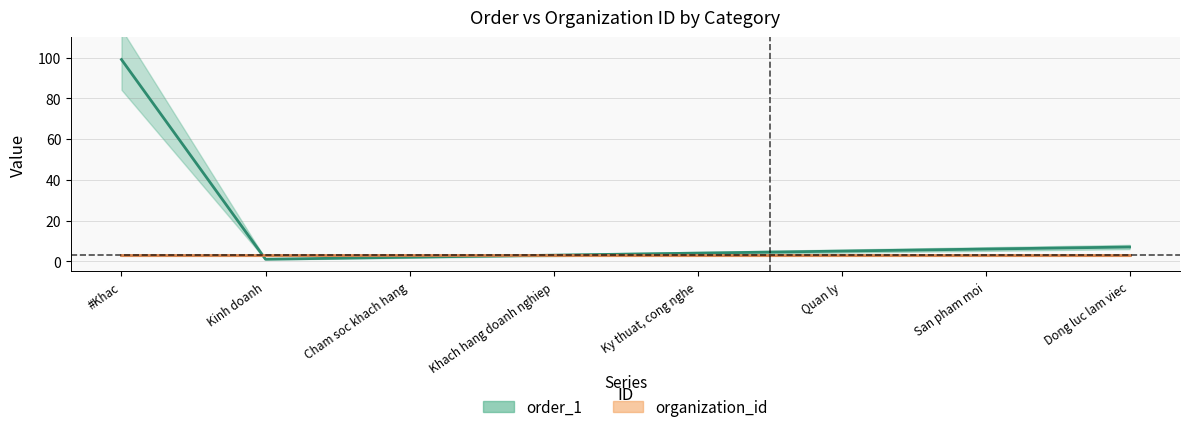

True or false: the data has more than 0 interior local peaks.

False